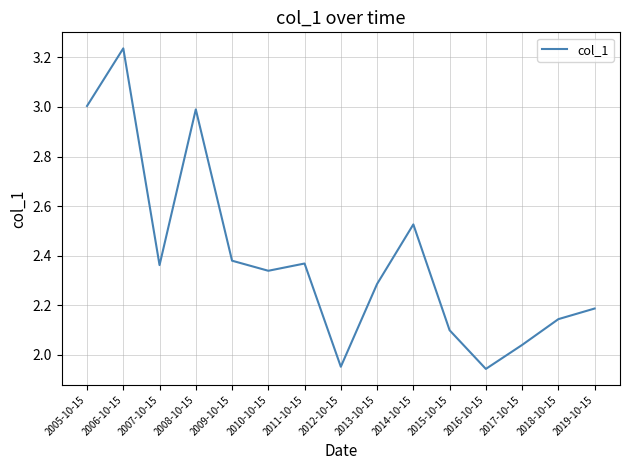

True or false: there are more than 1 points higher than both neighbors.

True